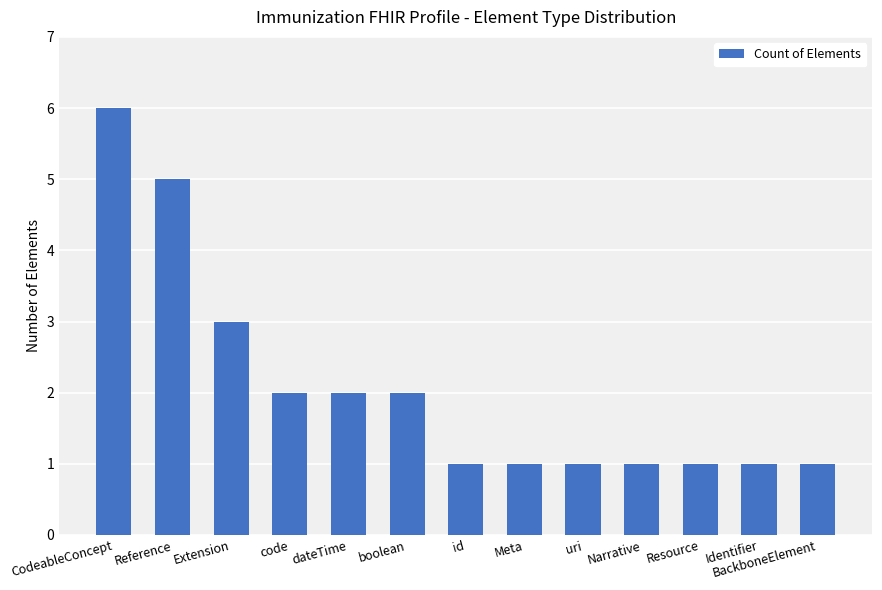

True or false: the data shows 2 at boolean.

True